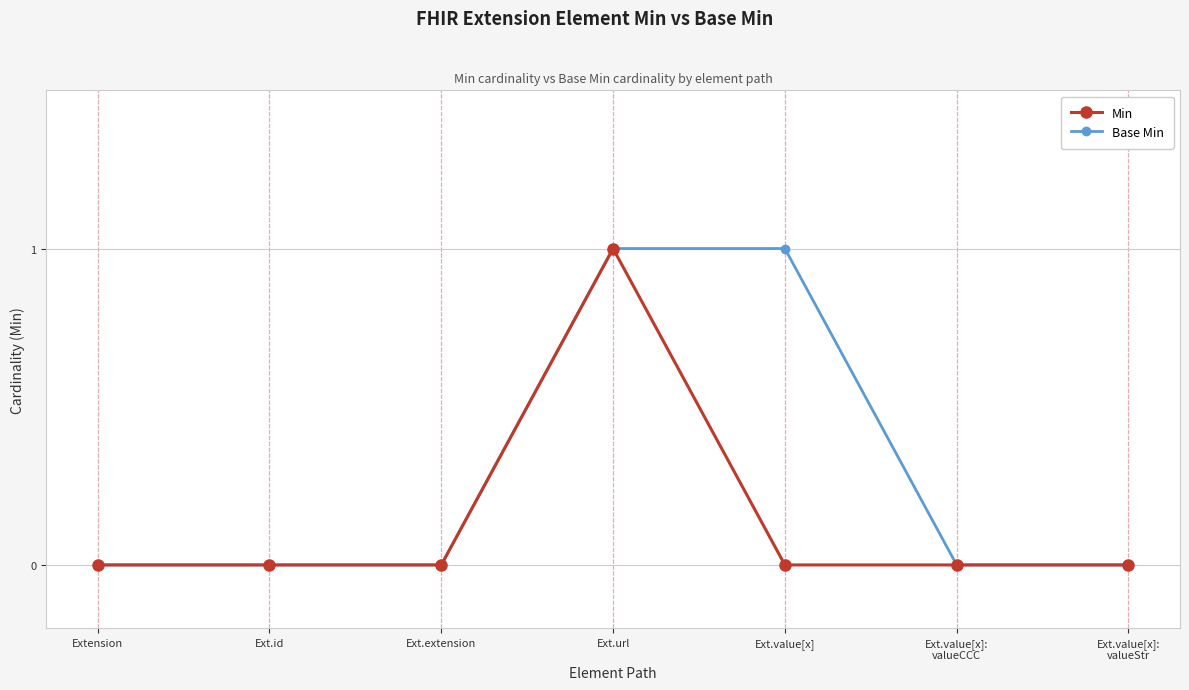

What is the highest value of the Base Min series?

1